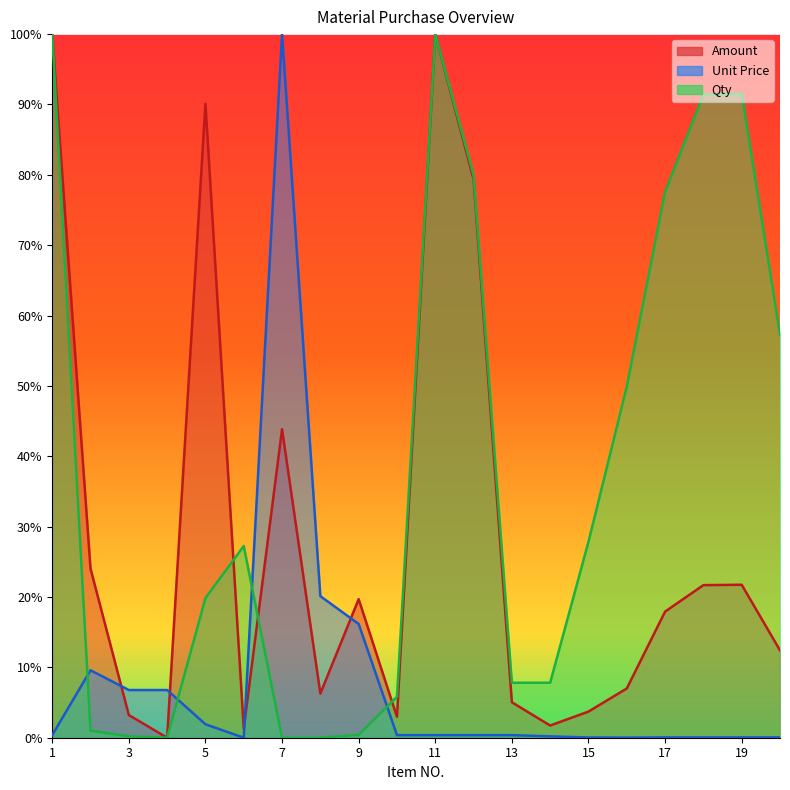

True or false: Amount has a value of 0.7 at 7.

False